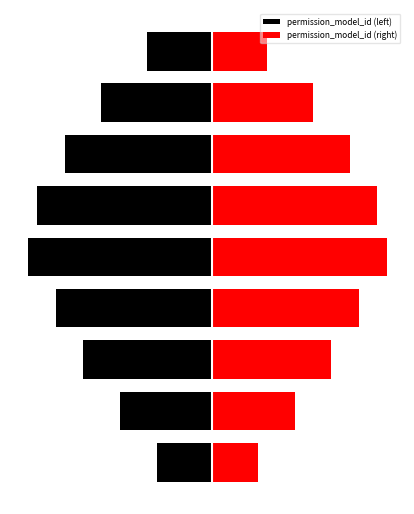

Is it true that permission_model_id (left) equals -0.6 at 7?

True